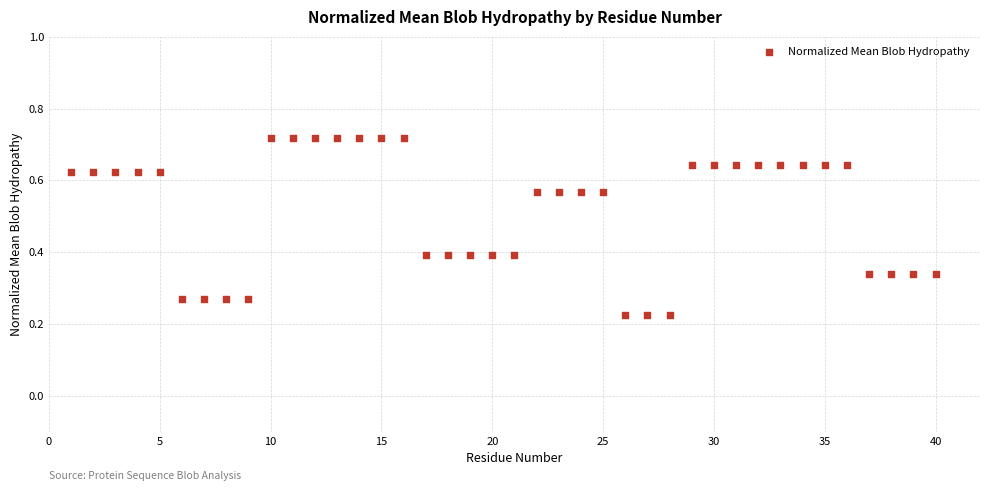

What is the range of X values (max minus min)?

39.0